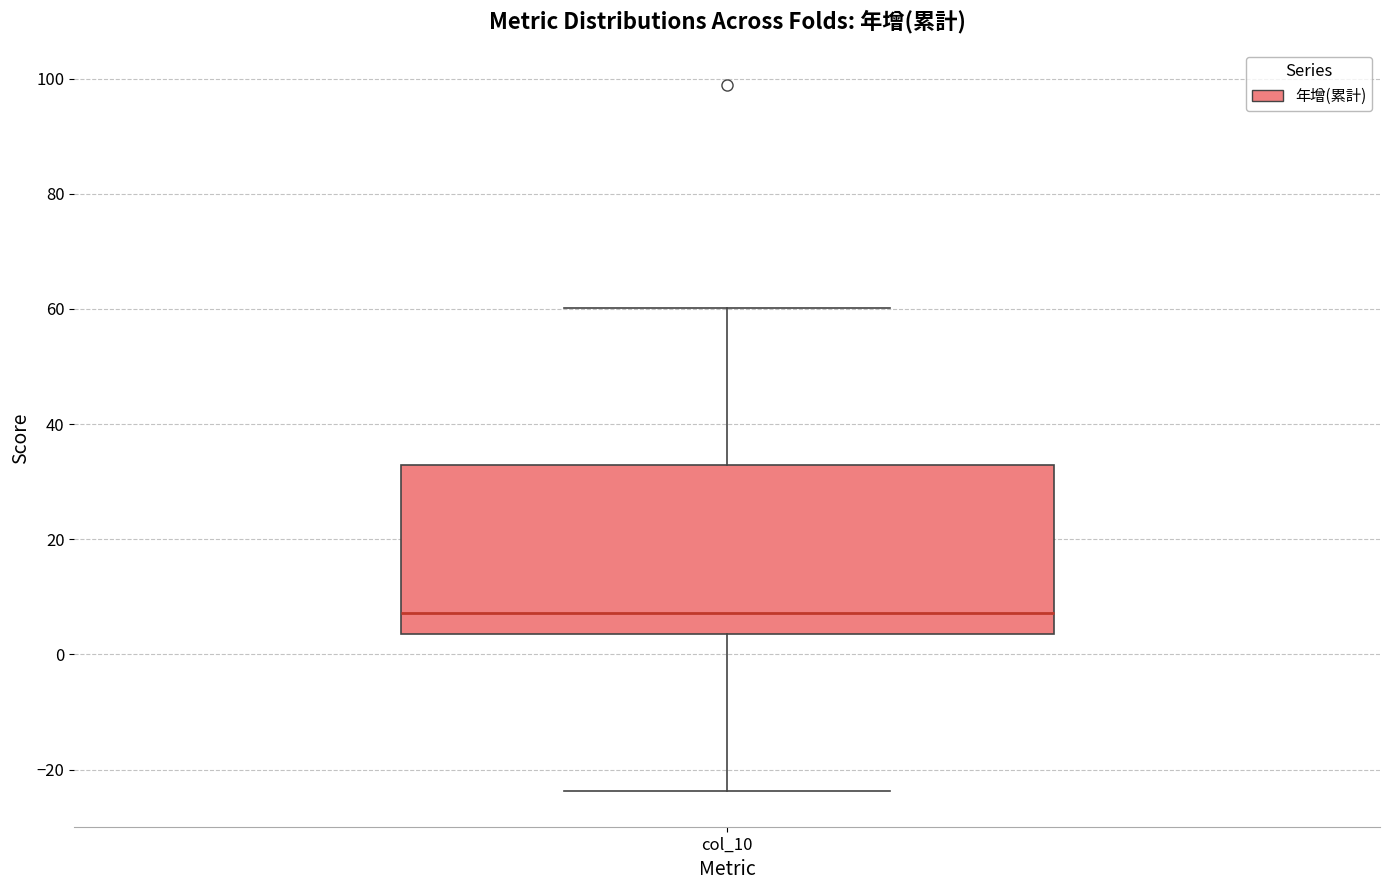

Read this box plot against the y-axis: the position of the median line, the range covered by the box, and the ends of both whiskers. The values are not printed on the chart, so give them approximately, as read against the axis.

median 8, box 4 to 32, whiskers -24 to 60